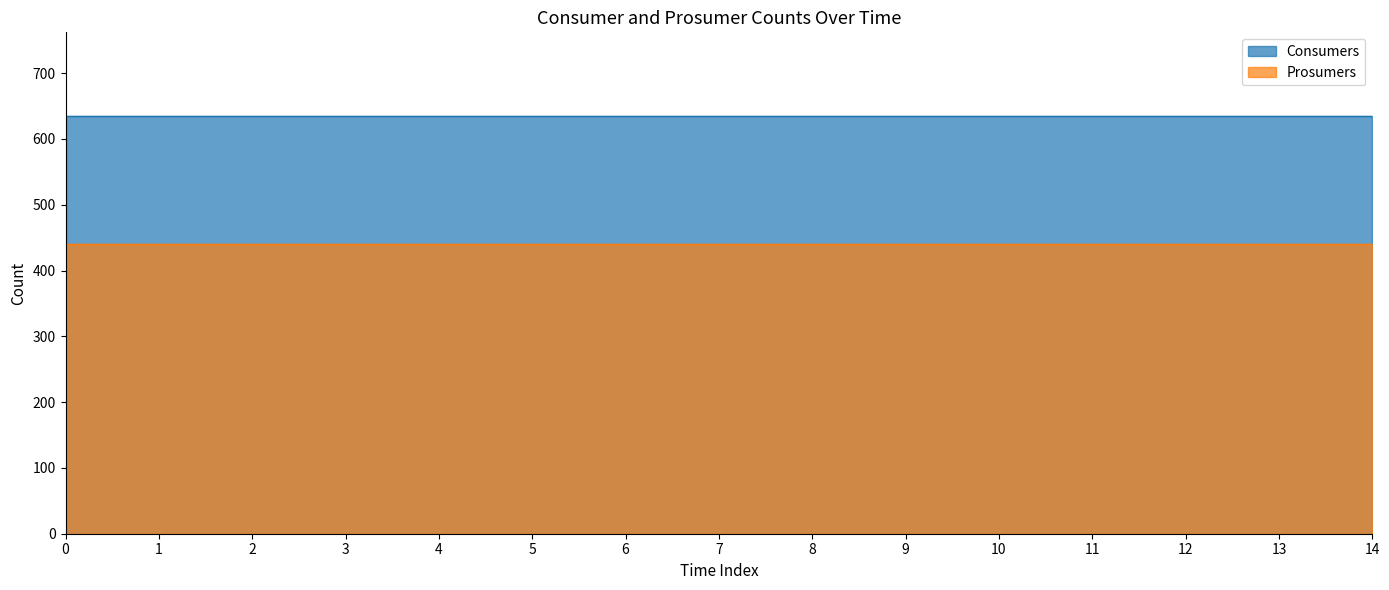

Rank the series by their maximum value, from highest to lowest.

Consumers, Prosumers